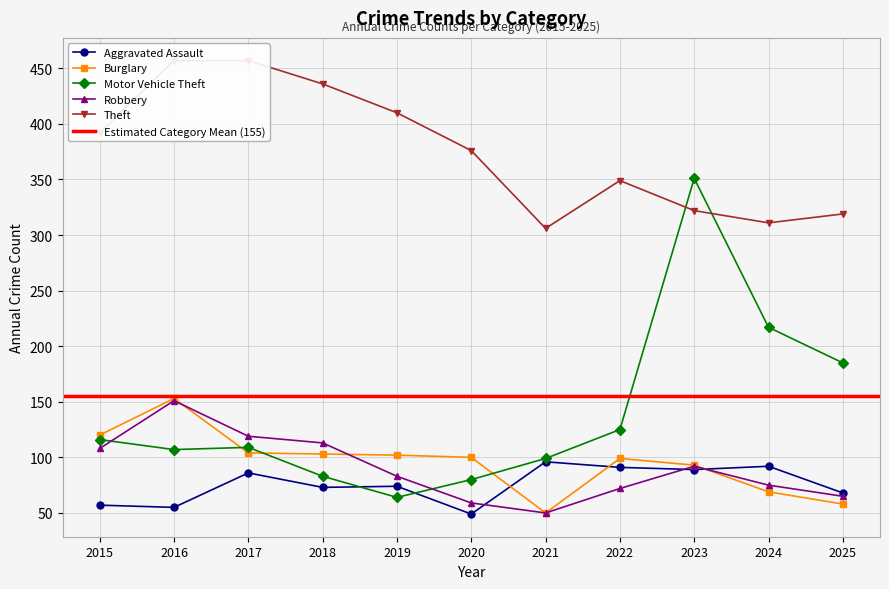

What is the difference between the highest and lowest values at 2016?

402